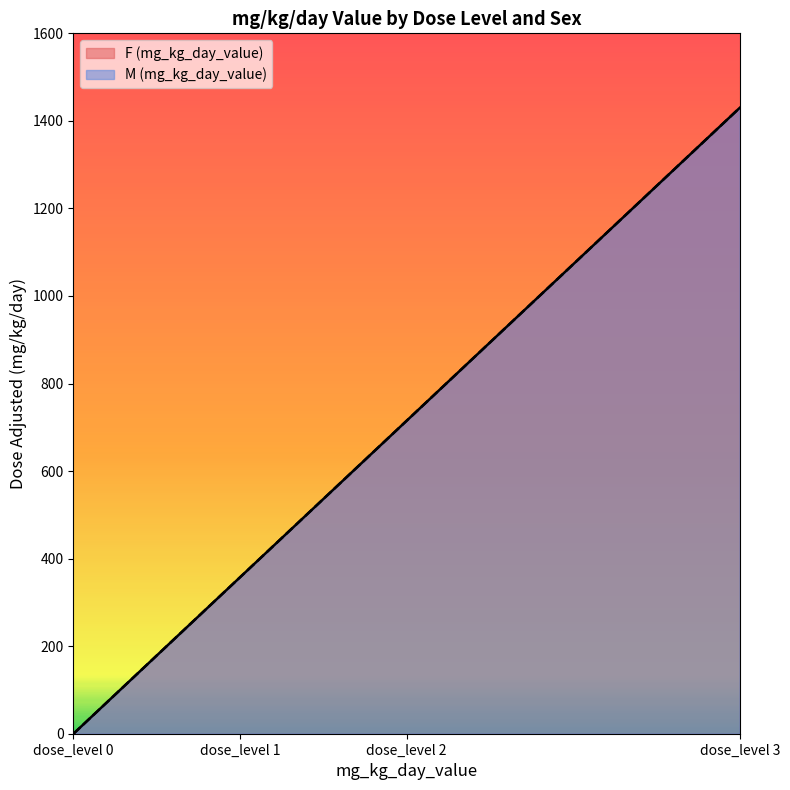

Which series has the largest total across all categories?

F (mg_kg_day_value)